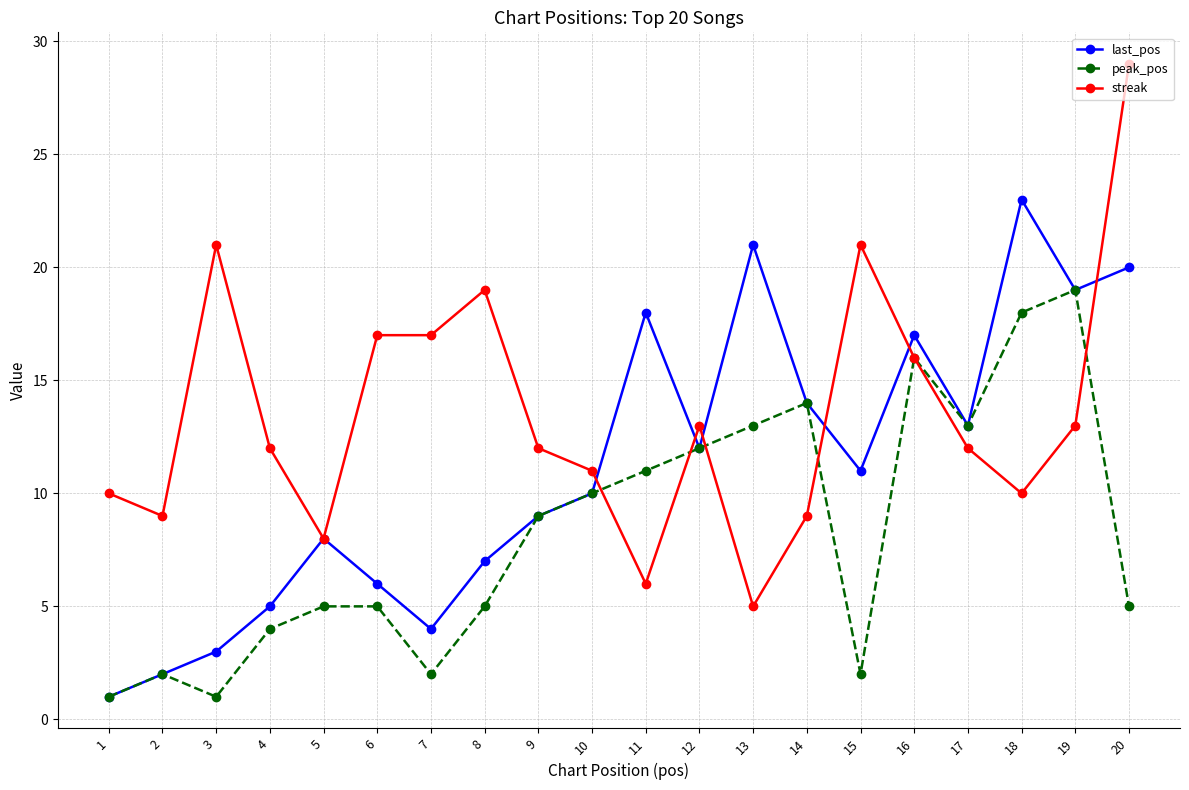

At which label does last_pos first exceed 11?

11